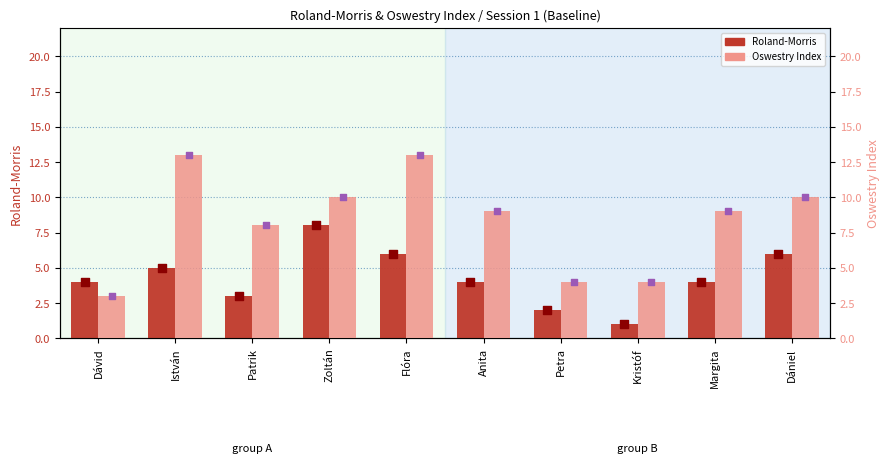

Which series contains the lowest Y value?

Roland-Morris